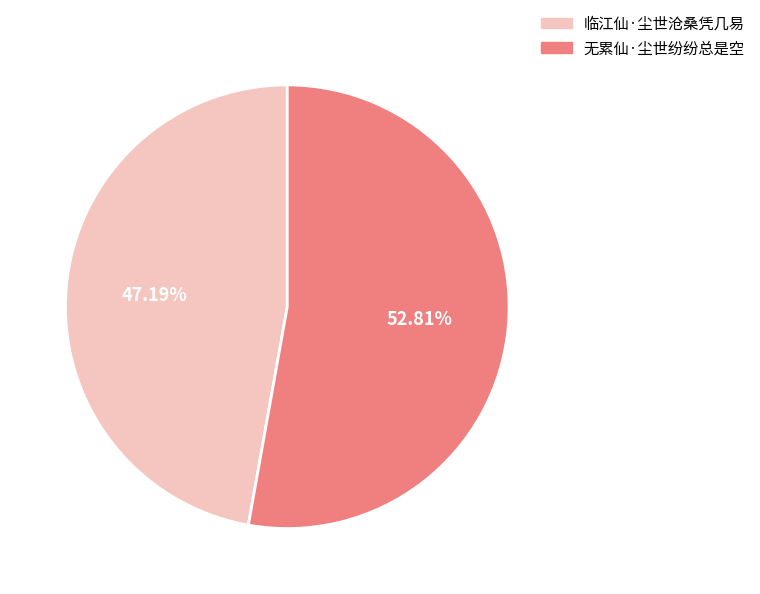

Between 无累仙·尘世纷纷总是空 and 临江仙·尘世沧桑凭几易, which is larger?

无累仙·尘世纷纷总是空